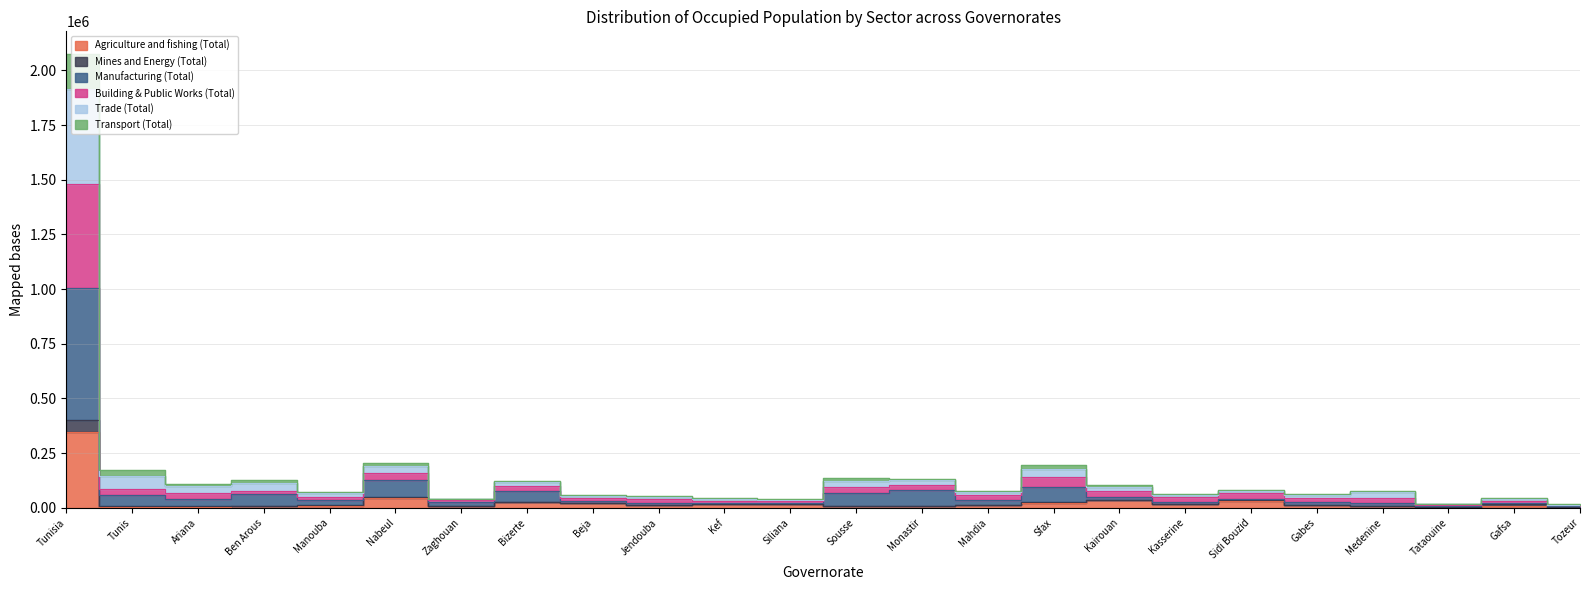

Where is the first local maximum for Mines and Energy (Total)?

Ben Arous